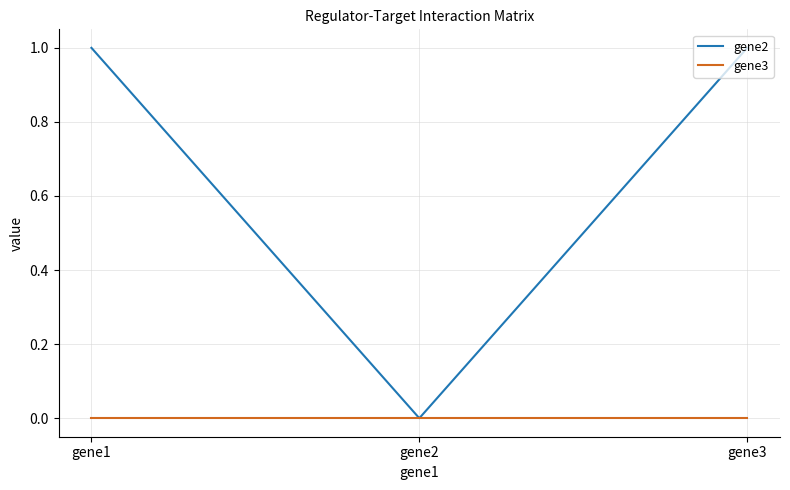

What is the total value across all series at gene3?

1